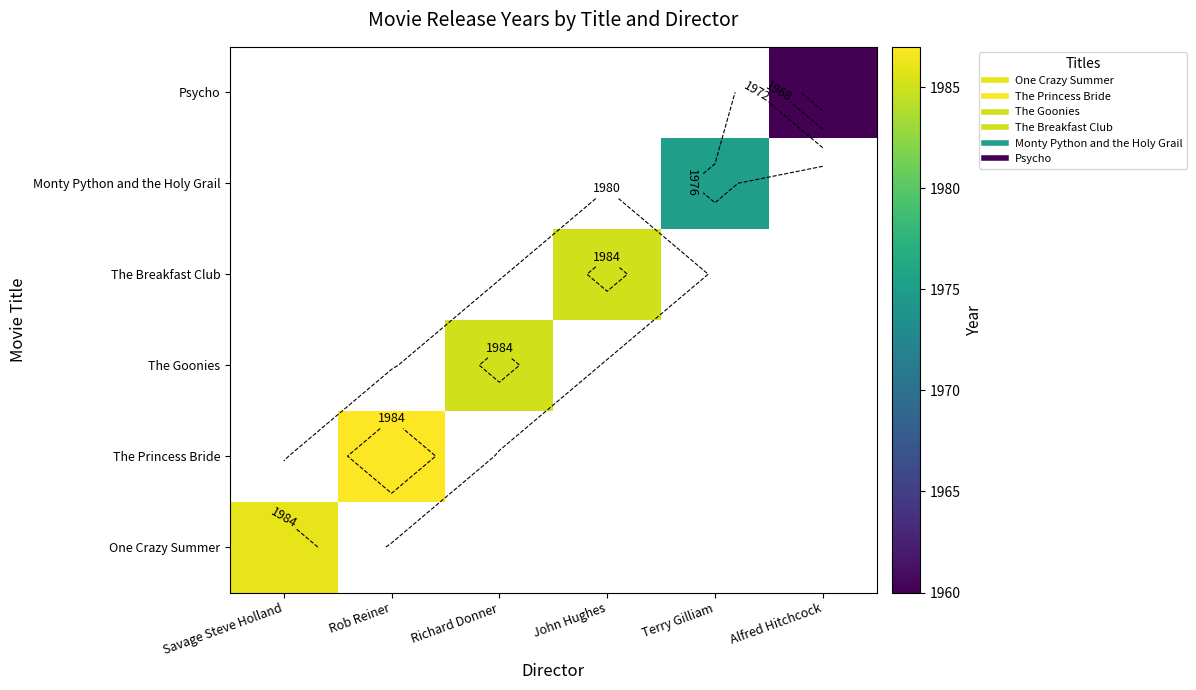

What is the smallest value displayed?

1960.0